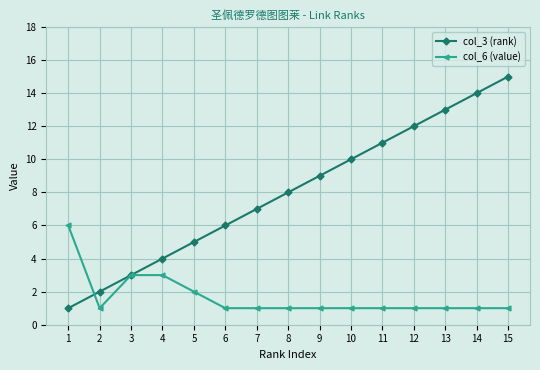

Reading right to left, extract all data points from this chart.

col_3 (rank): 15=15	14=14	13=13	12=12	11=11	10=10	9=9	8=8	7=7	6=6	5=5	4=4	3=3	2=2	1=1
col_6 (value): 15=1	14=1	13=1	12=1	11=1	10=1	9=1	8=1	7=1	6=1	5=2	4=3	3=3	2=1	1=6